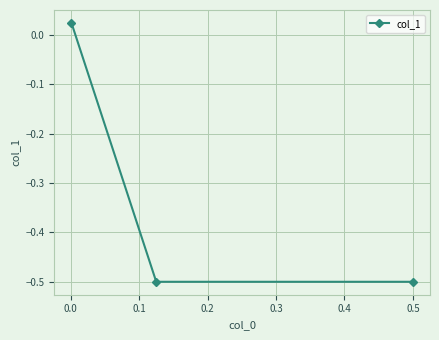

How many lines are shown in the chart?

1